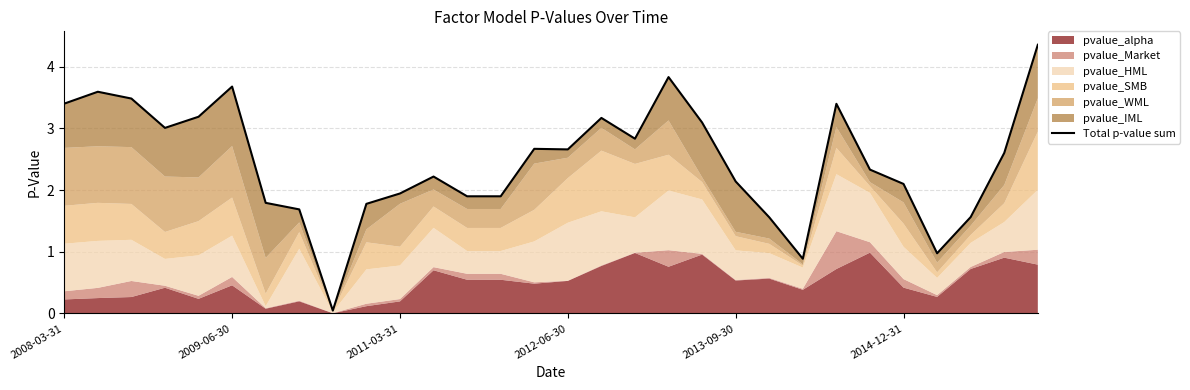

Count the number of values greater than 2.

19